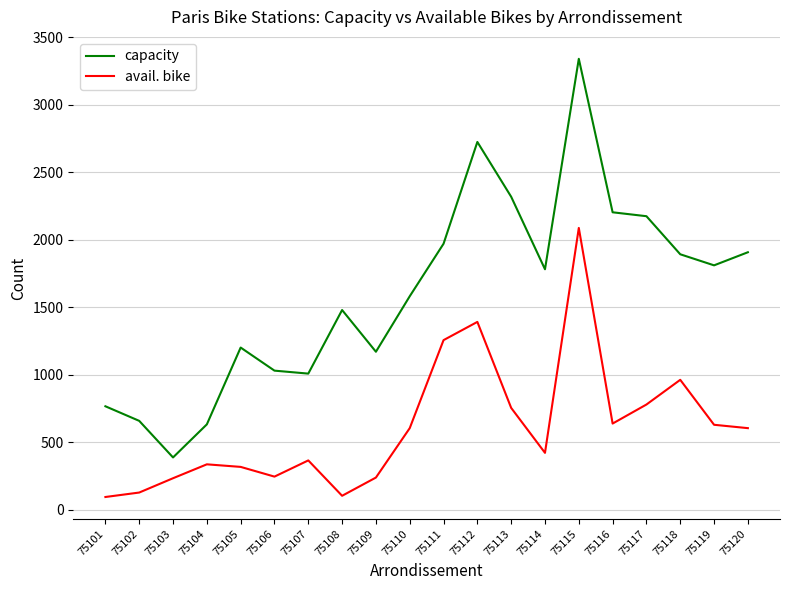

Which series has the largest range (max minus min)?

capacity